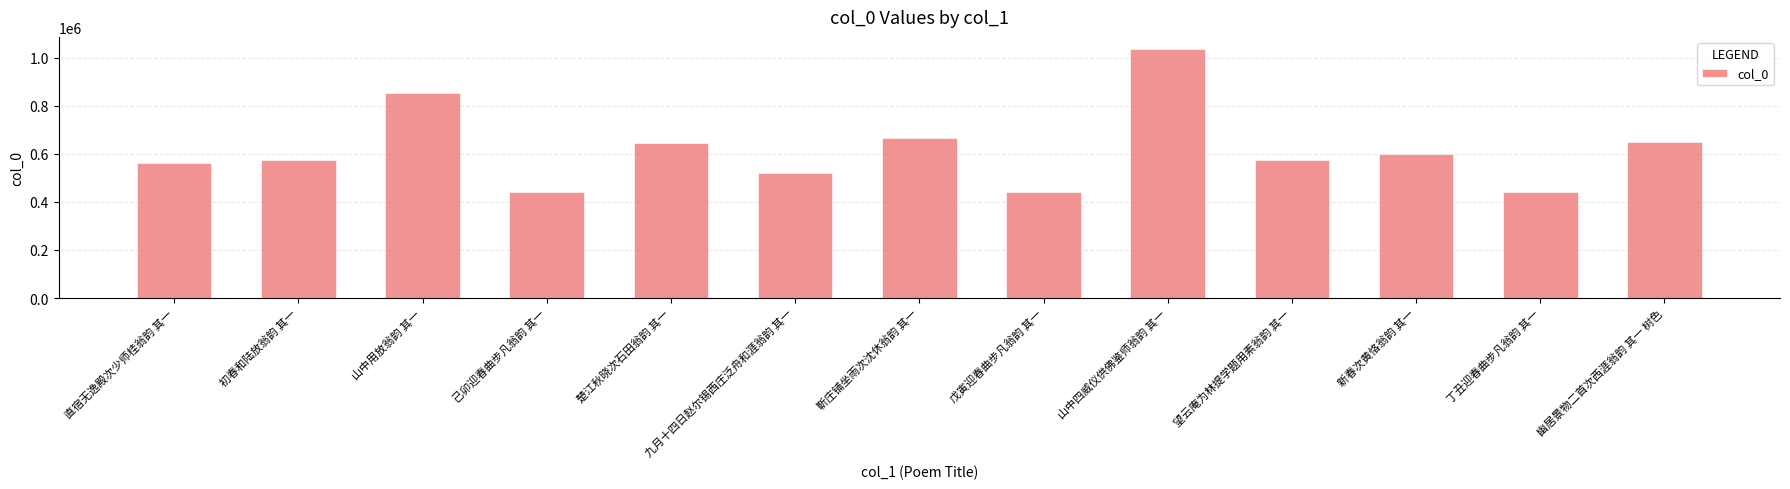

What value does the data have at 戊寅迎春曲步凡翁韵 其一?

443294